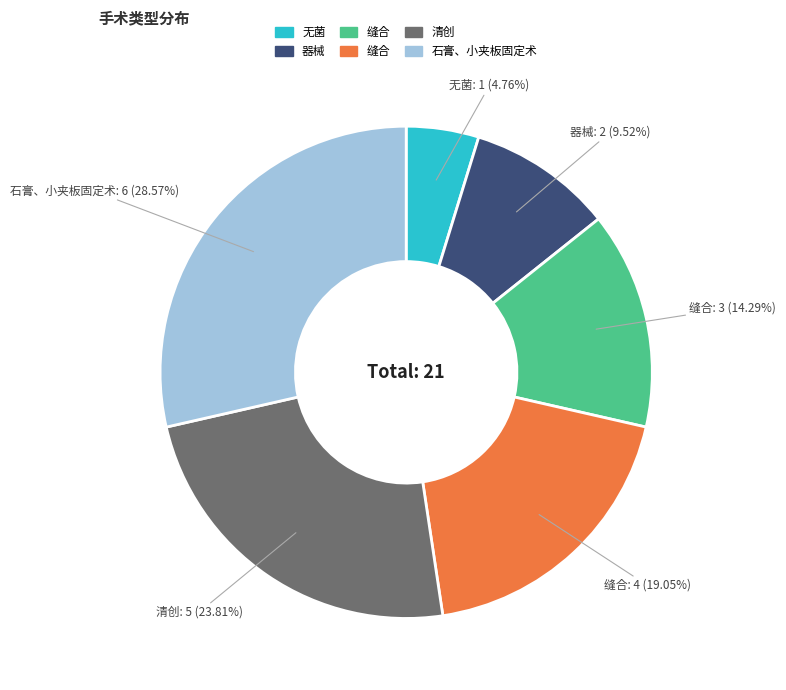

Is there a majority slice in this chart?

No